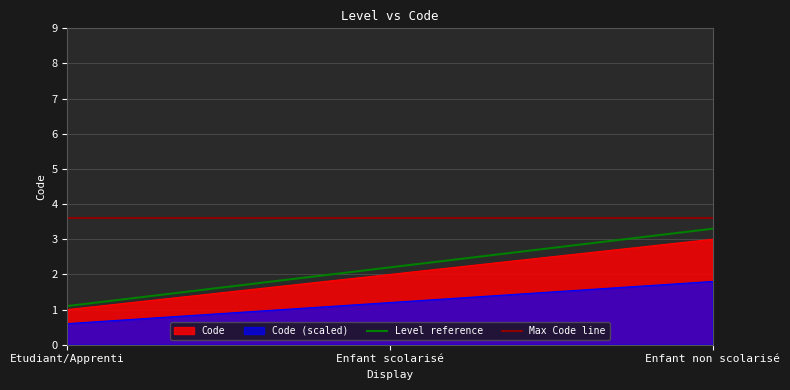

Reading left to right, list all the values displayed in this chart.

Etudiant/Apprenti=1	Enfant scolarisé=2	Enfant non scolarisé=3